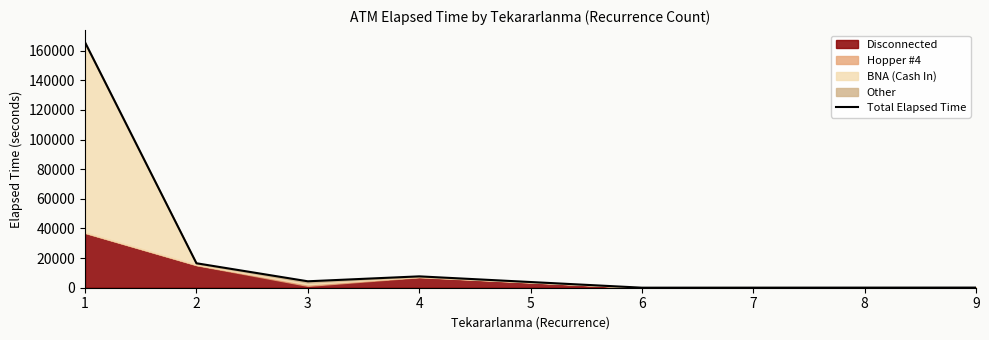

What is the average value?

32380